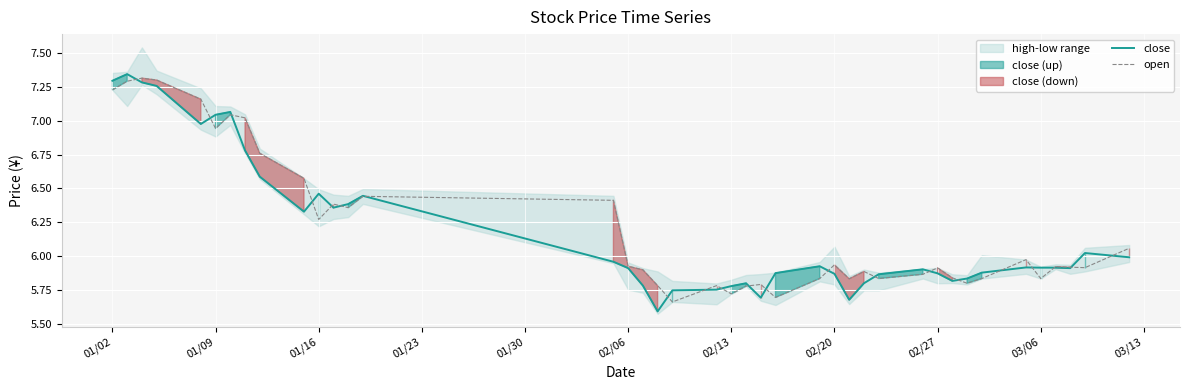

What is the lowest value of the close series?

5.6